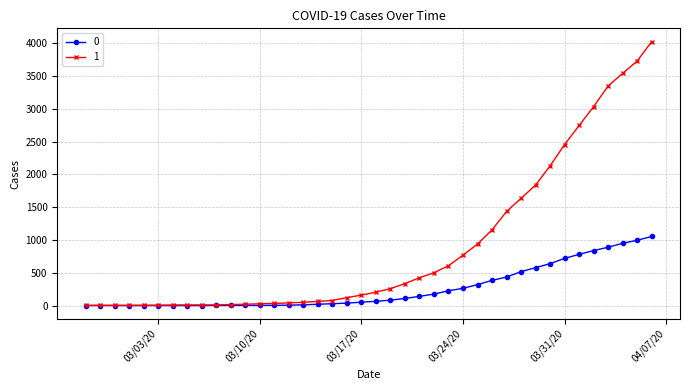

How many data points does each series have?

40